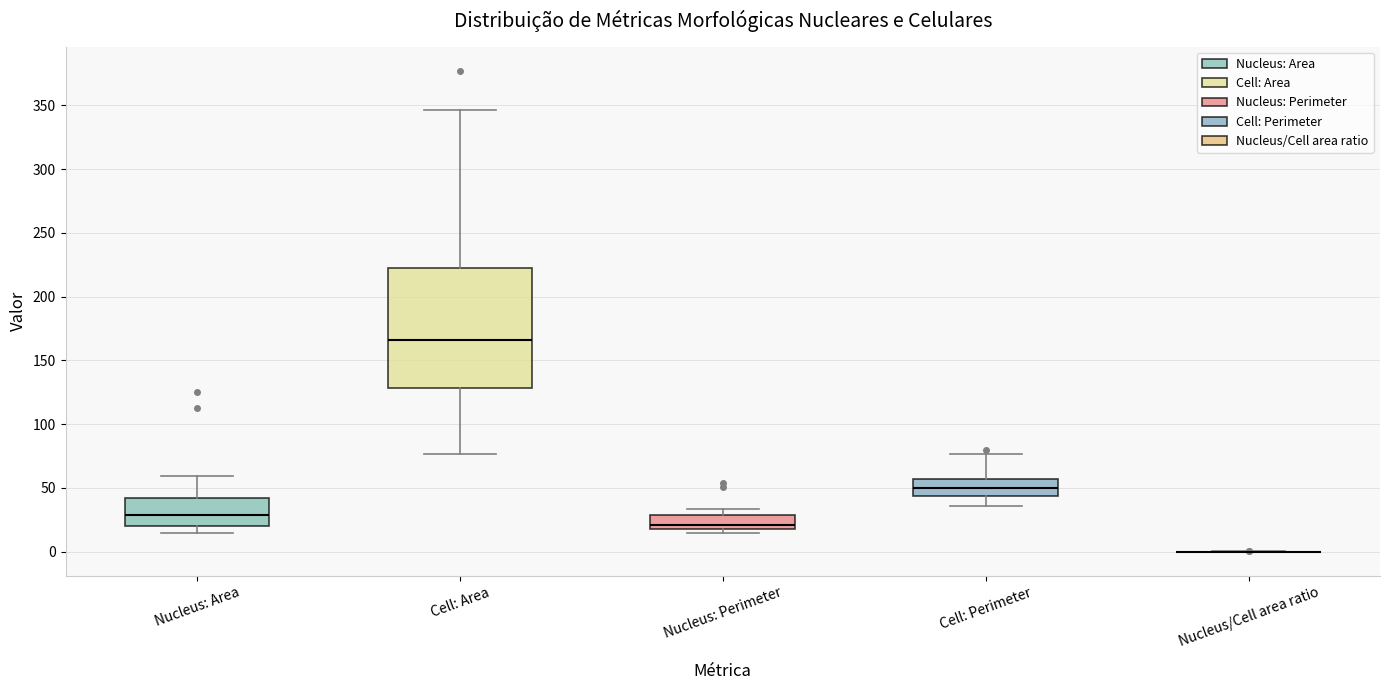

Reading left to right, transcribe this box plot: for each box, give where its median line is, the range the box spans, and where its two whiskers end, as read against the y-axis. The values are not printed on the chart, so give them approximately, as read against the axis.

Nucleus: Area: median 30, box 20 to 40, whiskers 15 to 60
Cell: Area: median 165, box 130 to 220, whiskers 75 to 345
Nucleus: Perimeter: median 20 (just above the box's lower edge), box 20 to 30, whiskers 15 to 35
Cell: Perimeter: median 50, box 45 to 55, whiskers 35 to 75
Nucleus/Cell area ratio: box collapsed to a line at 0, whiskers 0 to 0